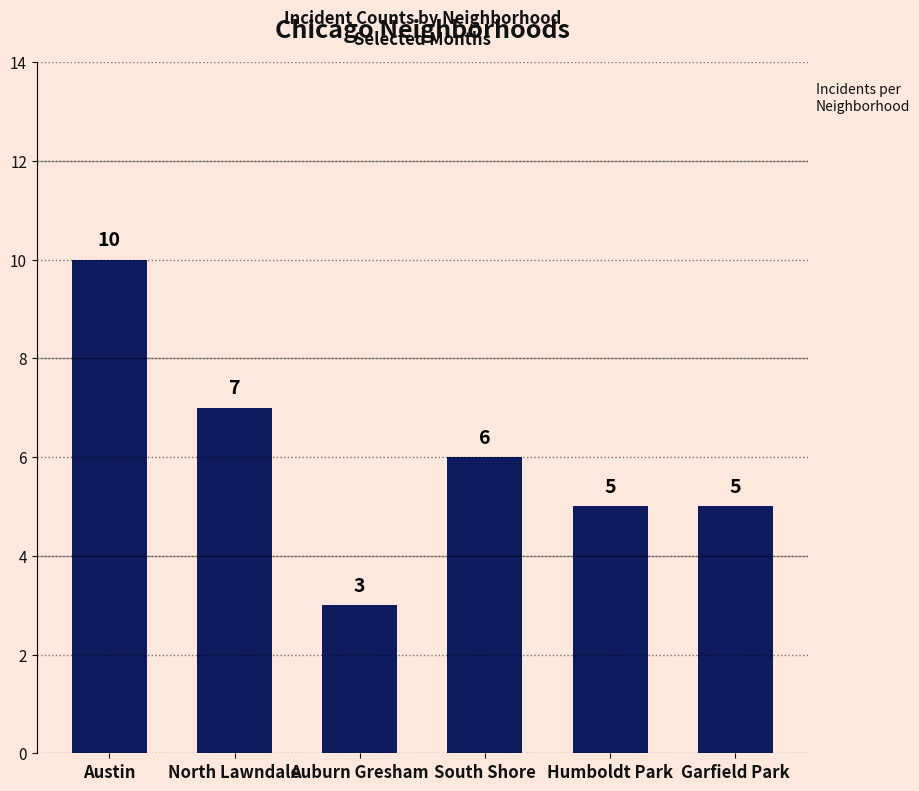

Which label corresponds to the smallest value in the chart?

Auburn Gresham